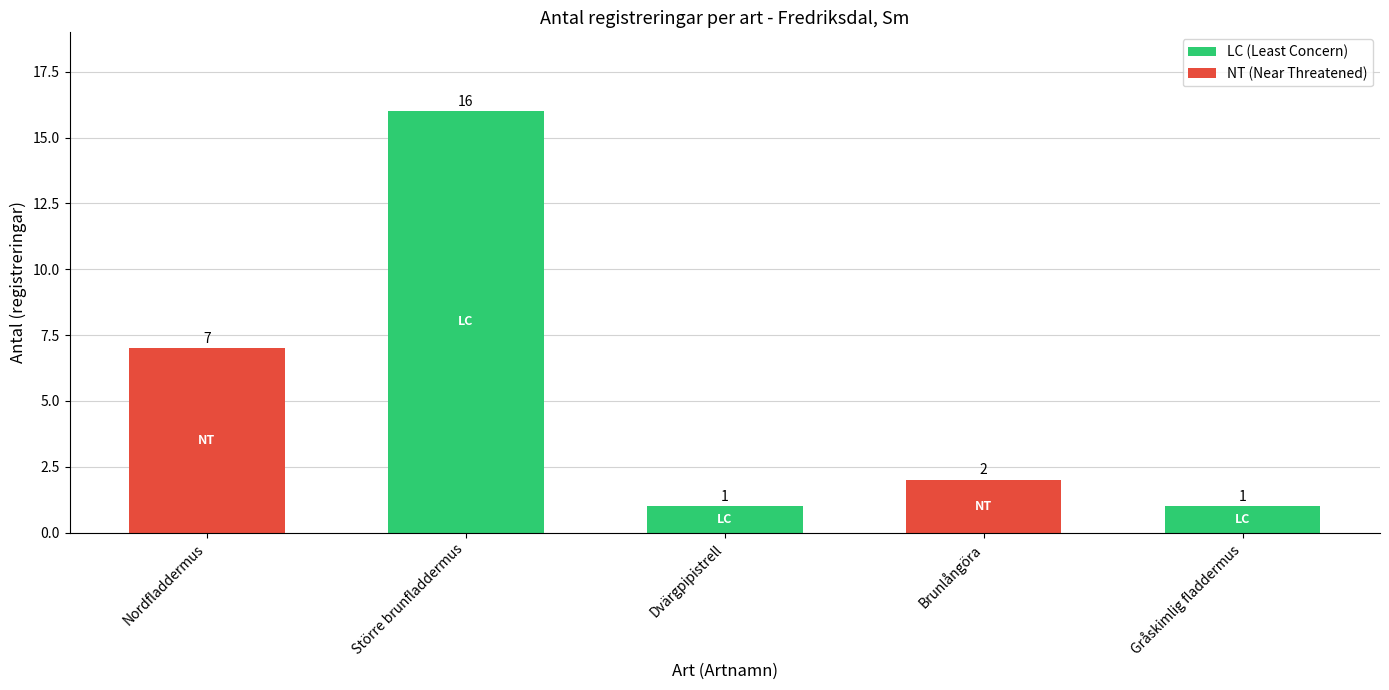

Are the bars horizontal?

No